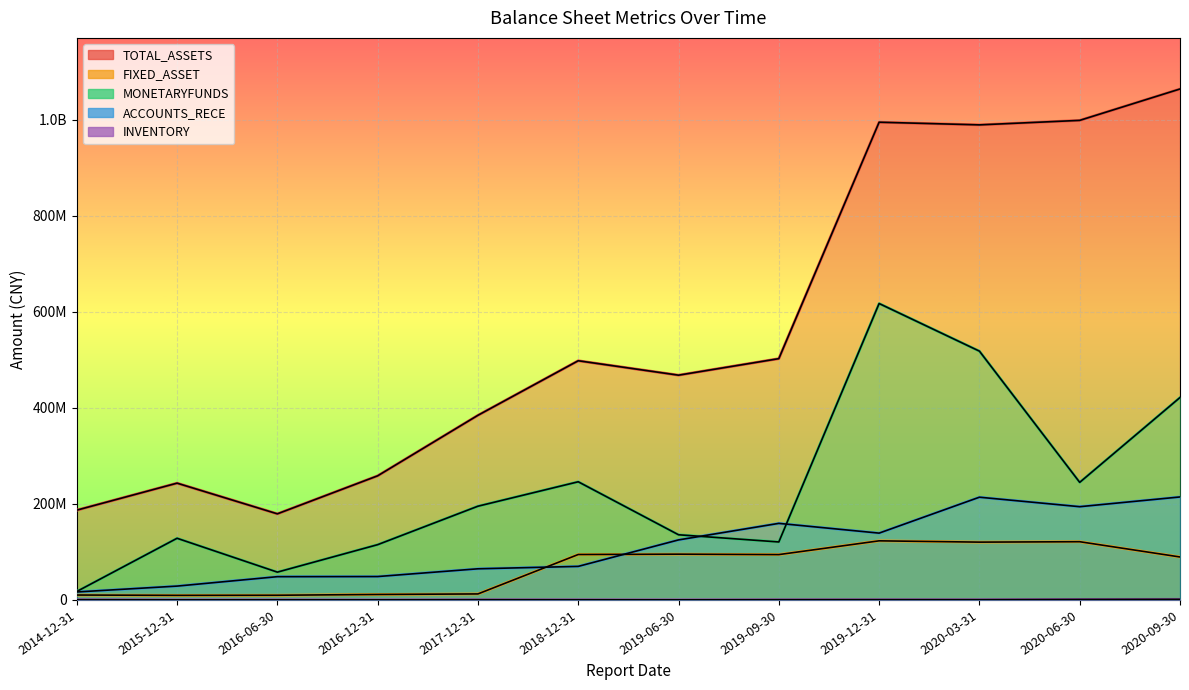

Which has a higher value, 2020-09-30 or 2020-03-31?

2020-09-30